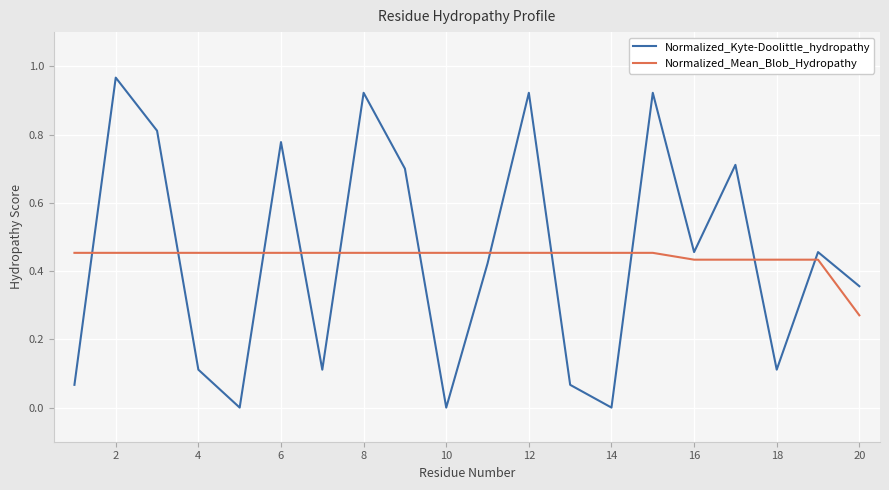

Count the Normalized_Mean_Blob_Hydropathy values in the range 0 to 1.

20